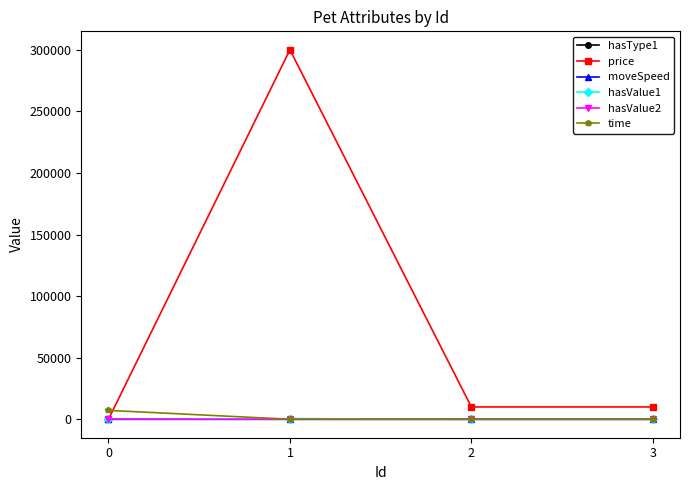

How many categories are shown in the chart?

4